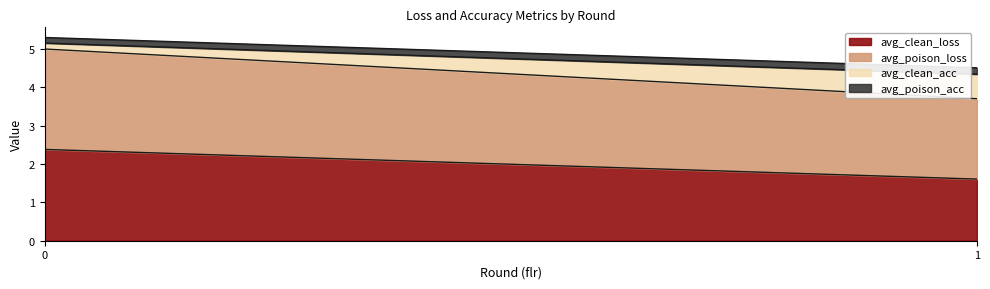

What is the spread (max minus min) of values at 1?

1.9